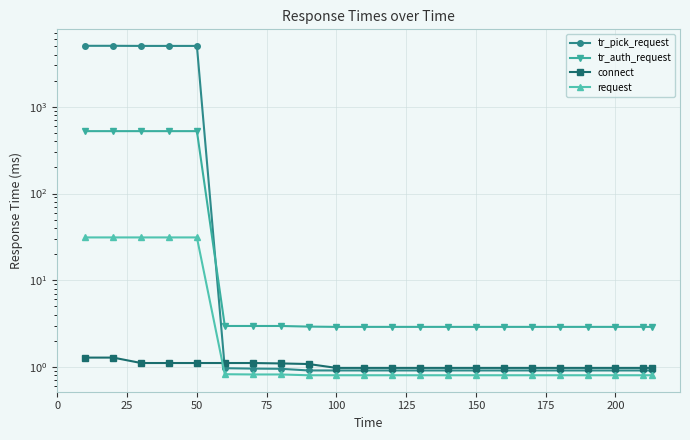

The tr_auth_request series shows 4.1 at 16. True or false?

False